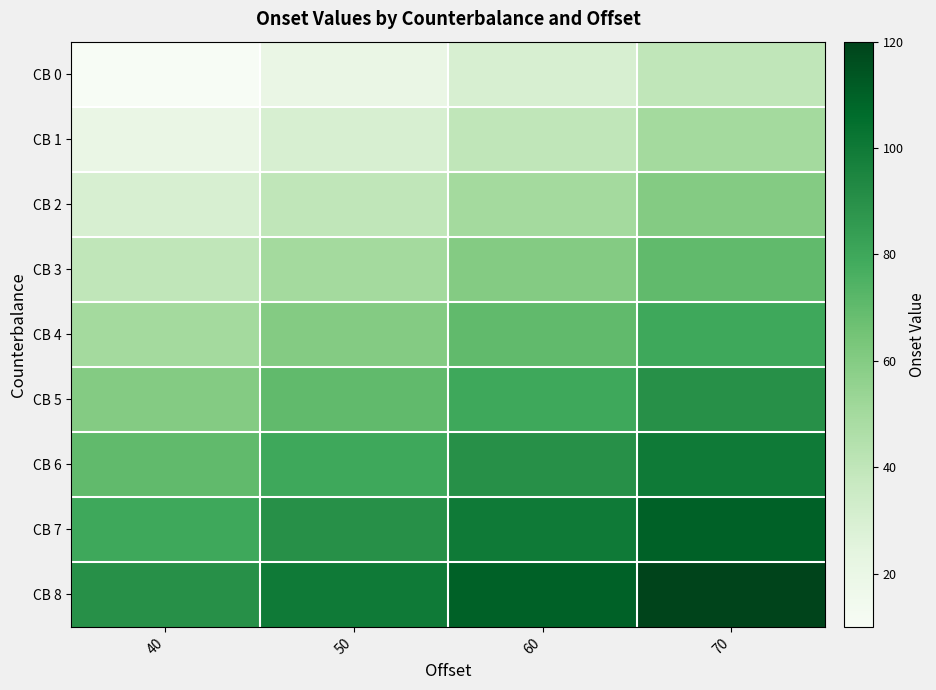

Reading left to right, extract all data points from this chart.

CB 0: 40=10	50=20	60=30	70=40
CB 1: 40=20	50=30	60=40	70=50
CB 2: 40=30	50=40	60=50	70=60
CB 3: 40=40	50=50	60=60	70=70
CB 4: 40=50	50=60	60=70	70=80
CB 5: 40=60	50=70	60=80	70=90
CB 6: 40=70	50=80	60=90	70=100
CB 7: 40=80	50=90	60=100	70=110
CB 8: 40=90	50=100	60=110	70=120